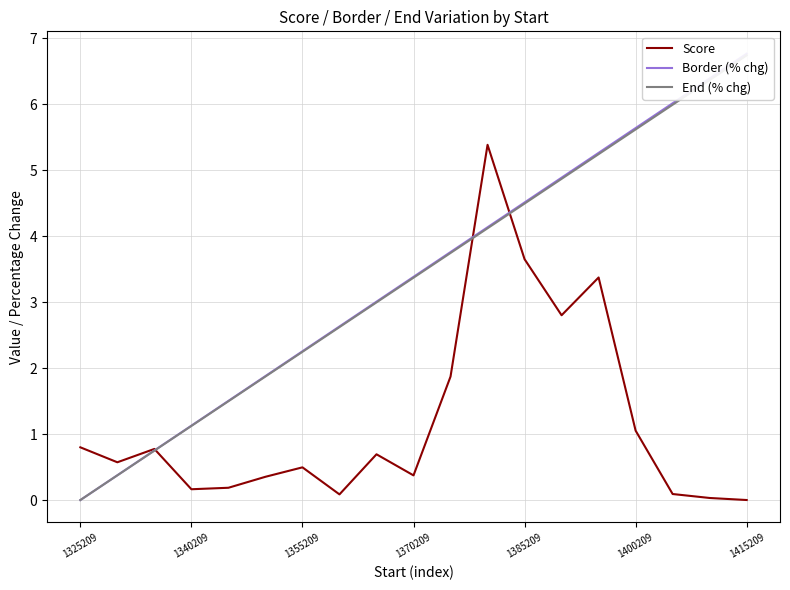

The value of Score at 1400209 is 0.7. True or false?

False